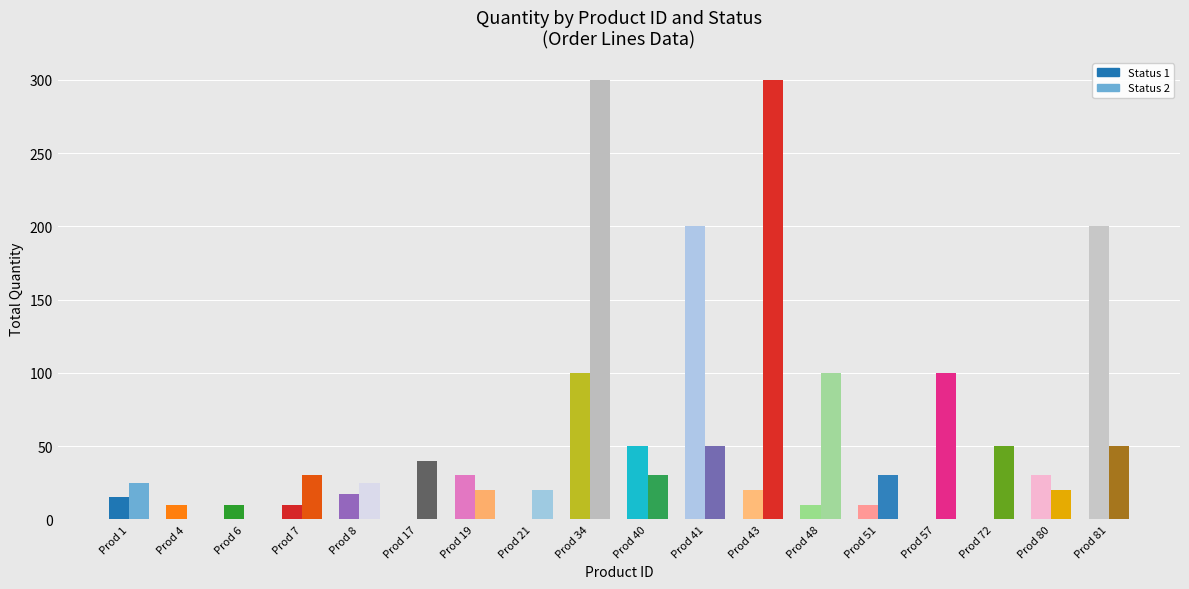

How many series are shown in this chart?

2